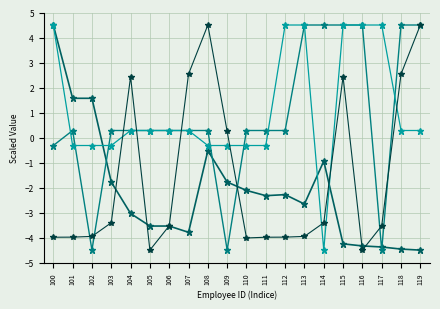

At which category is the sum across all series the highest?

115